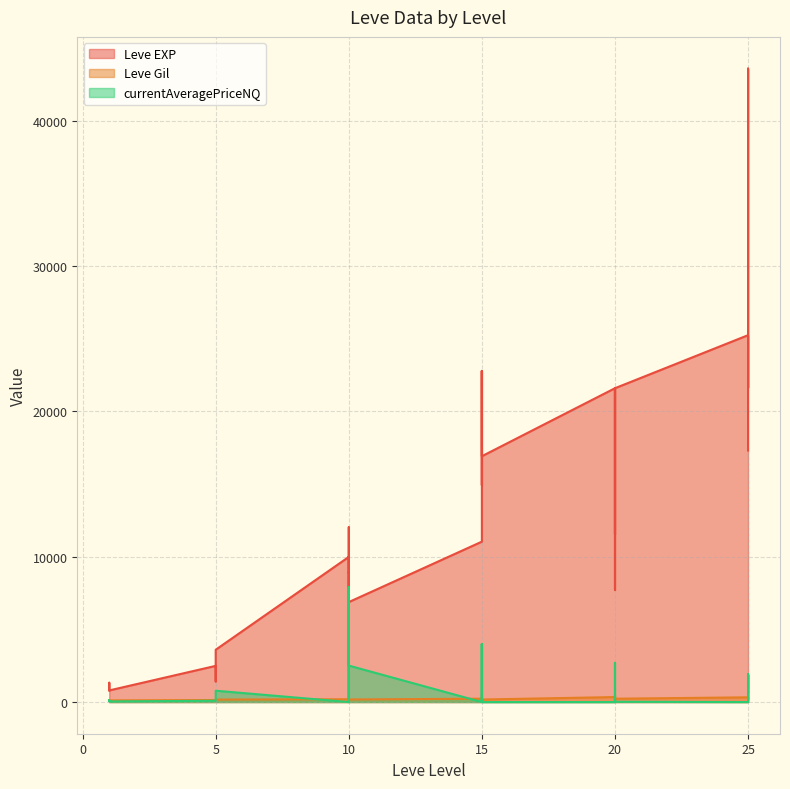

Reading left to right, list all the values displayed in this chart.

Leve EXP: 800.0	1330.0	800.0	2490.0	1420.0	3600.0	9990.0	8930.0	12030.0	7880.0	8930.0	6880.0	11040.0	22790.0	14920.0	22790.0	16920.0	16920.0	21600.0	11560.0	17120.0	21600.0	7710.0	21600.0	25250.0	21650.0	26160.0	36390.0	43600.0	17310.0
Leve Gil: 113.0	114.0	114.0	139.0	169.0	170.0	191.0	169.0	230.0	168.0	284.0	175.0	230.0	468.0	172.0	234.0	170.0	174.0	344.0	101.0	485.0	281.0	101.0	230.0	326.0	229.0	203.0	379.0	715.0	126.0
currentAveragePriceNQ: 96.0	133.5	42.8	87.6	88.6	780.0	0.0	7900.0	0.0	800.0	7900.0	2508.8	0.0	3997.5	0.0	3997.5	0.0	0.0	0.0	0.0	1766.1	2699.5	0.0	20.0	0.0	99.0	1896.5	680.4	1896.5	980.0